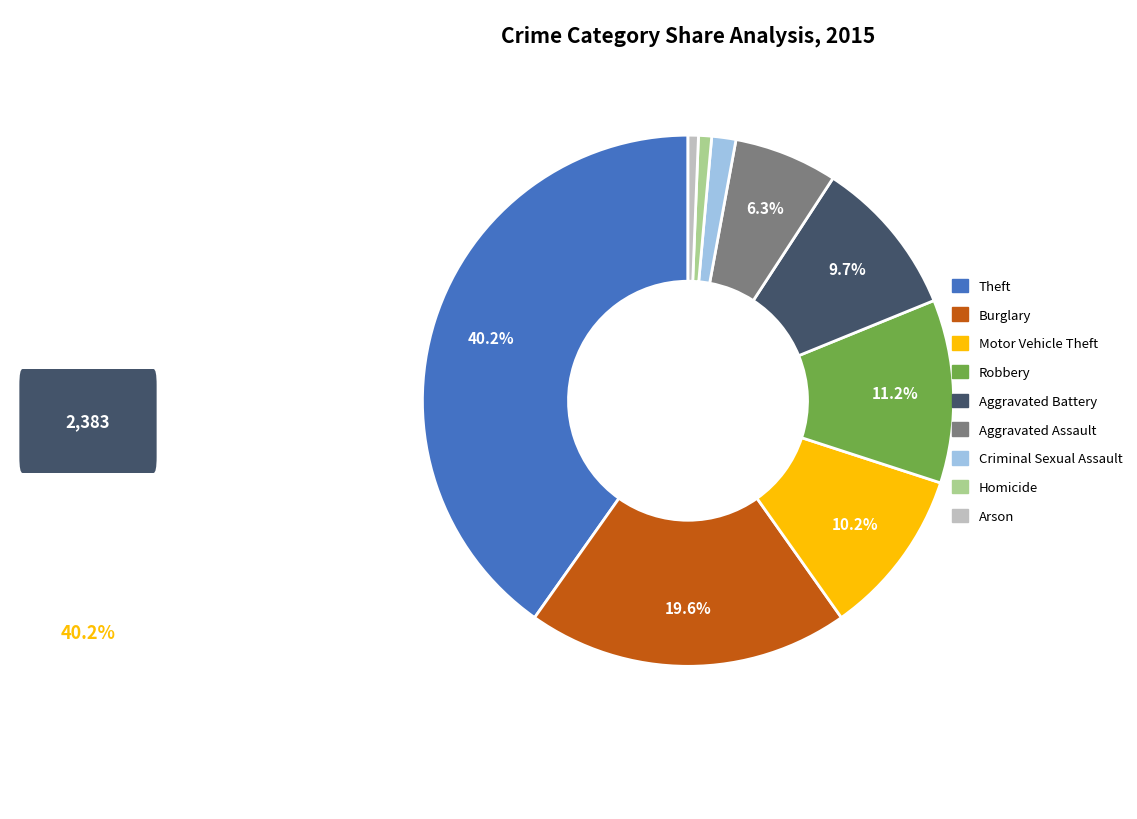

To the nearest percent, what percentage of the pie is Aggravated Assault?

6%